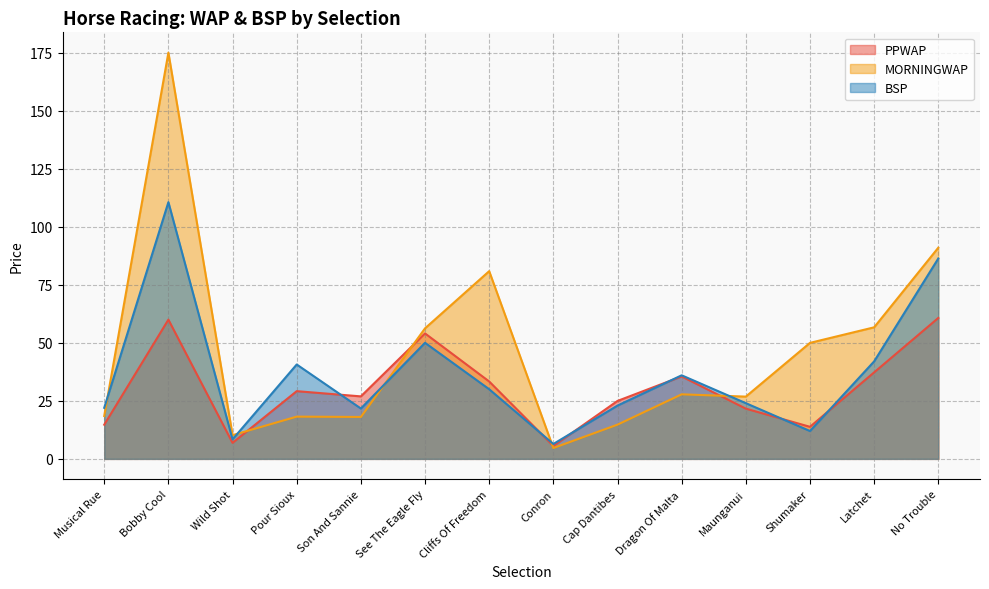

Is the value of MORNINGWAP at No Trouble greater than the value of PPWAP at Dragon Of Malta?

Yes